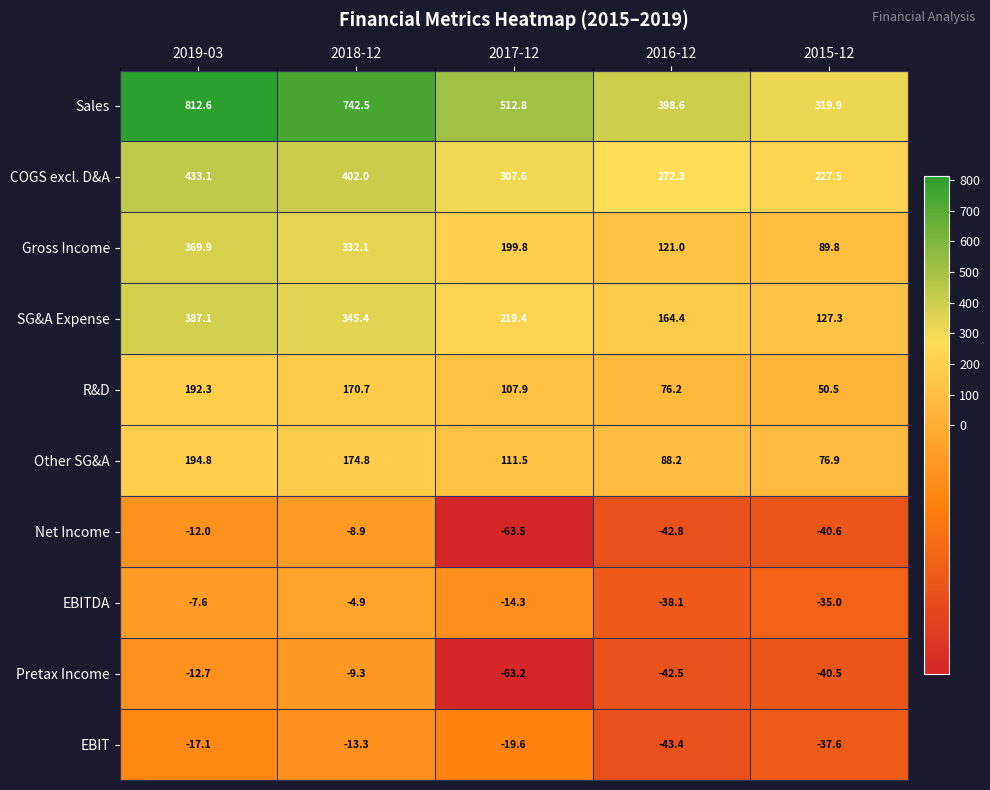

The value of Pretax Income at 2016-12 is -42.5. True or false?

True